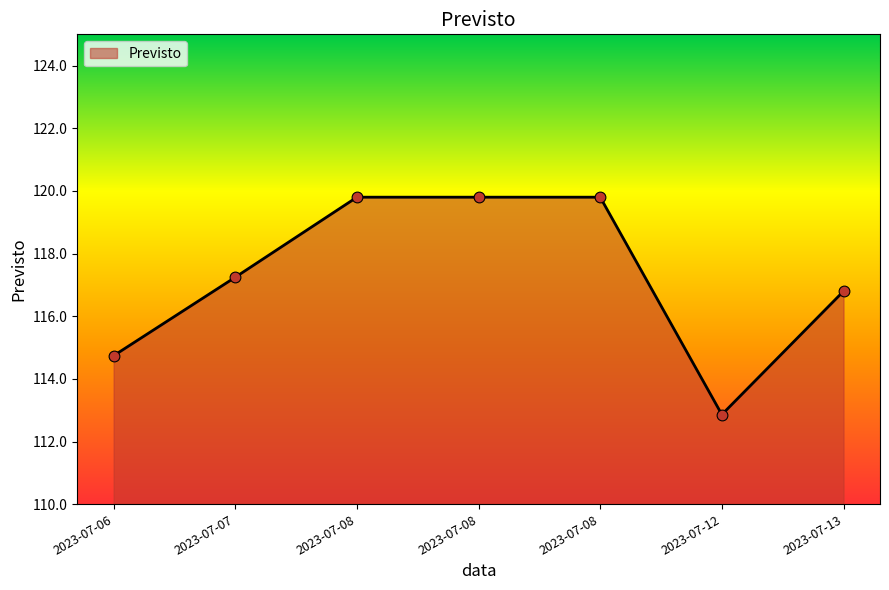

Which has a higher value, 2023-07-06 or 2023-07-12?

2023-07-06